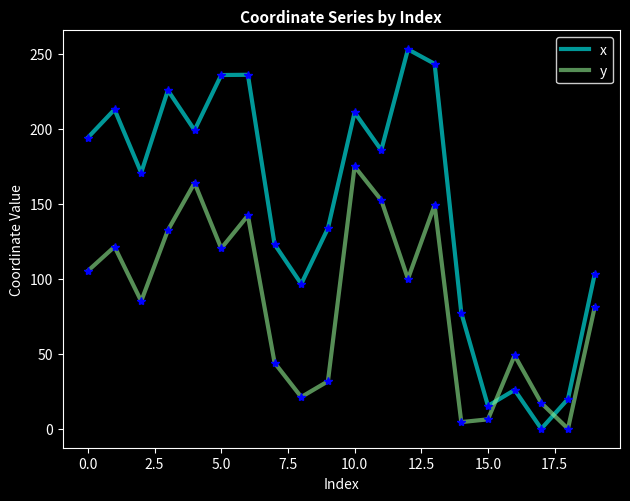

Rank the series by their average value, from highest to lowest.

x, y